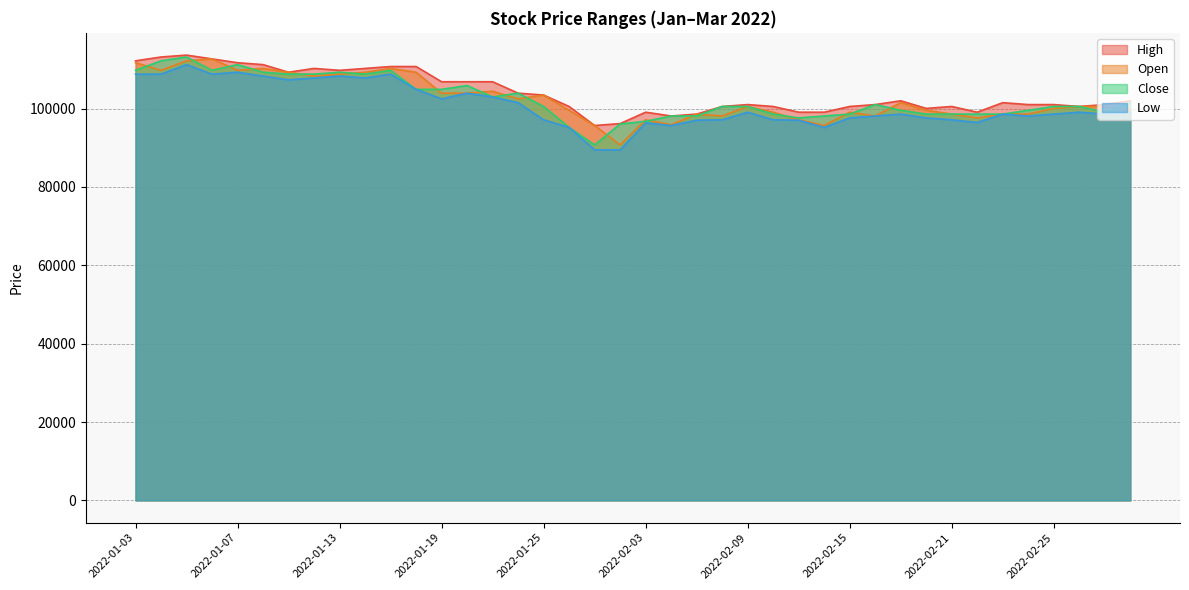

Where does the High series first go above 101514?

2022-01-03